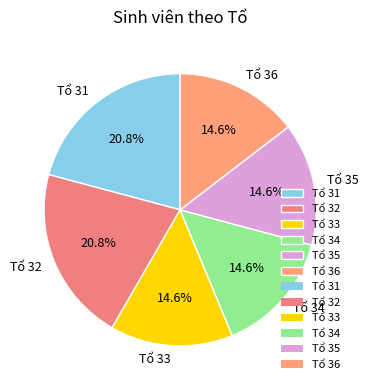

Is there any slice that represents more than half of the pie?

No